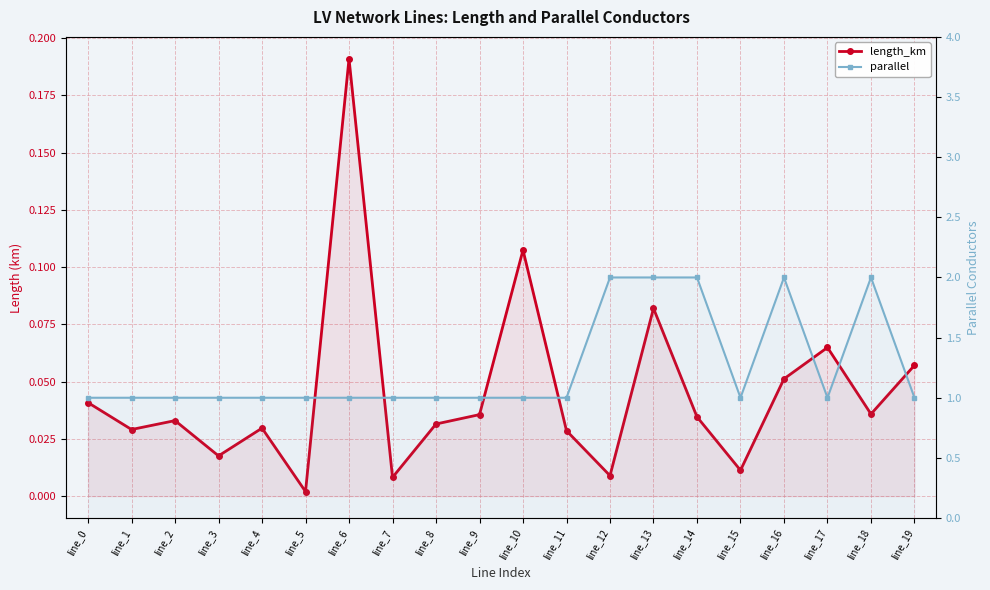

What is the difference between the highest and lowest values at line_2?

1.0